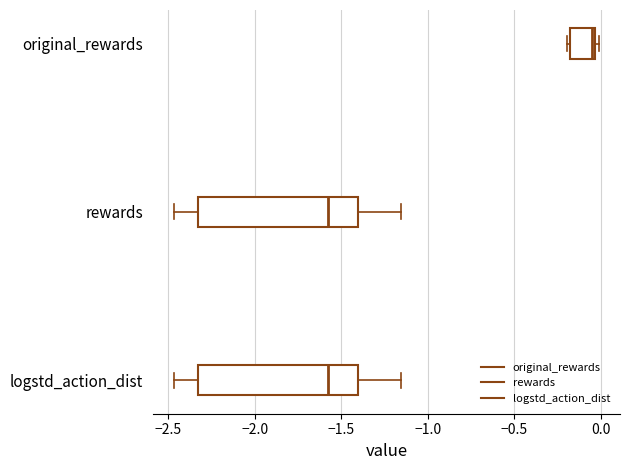

Where does the left whisker of the box for rewards end on the x-axis? The values are not printed on the chart, so give them approximately, as read against the axis.

-2.45